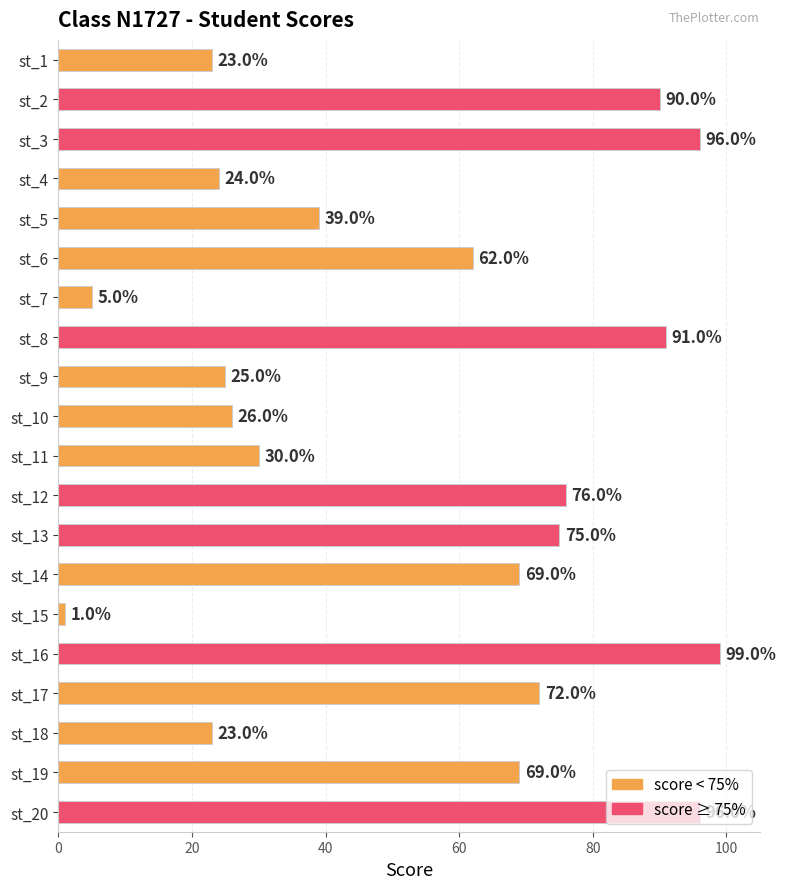

The value at st_7 is 5. True or false?

True